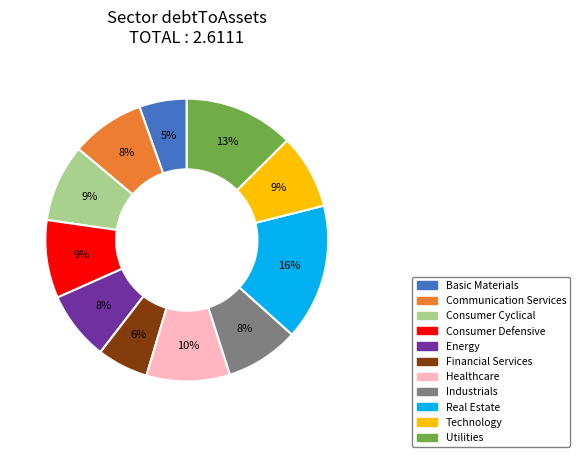

How many segments does this pie chart have?

11